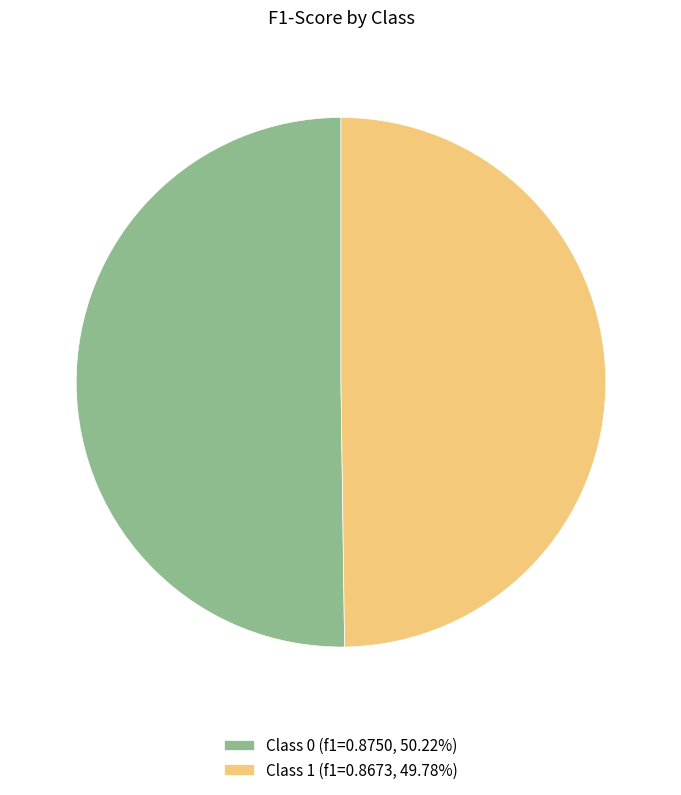

Is the sum of Class 0 (f1=0.8750, 50.22%) and Class 1 (f1=0.8673, 49.78%) greater than half?

Yes